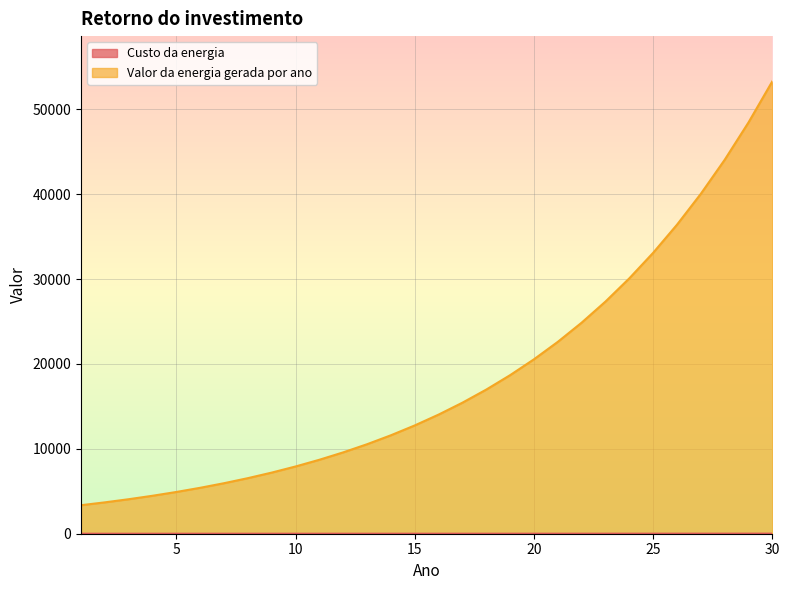

What is the smallest value displayed?

0.8